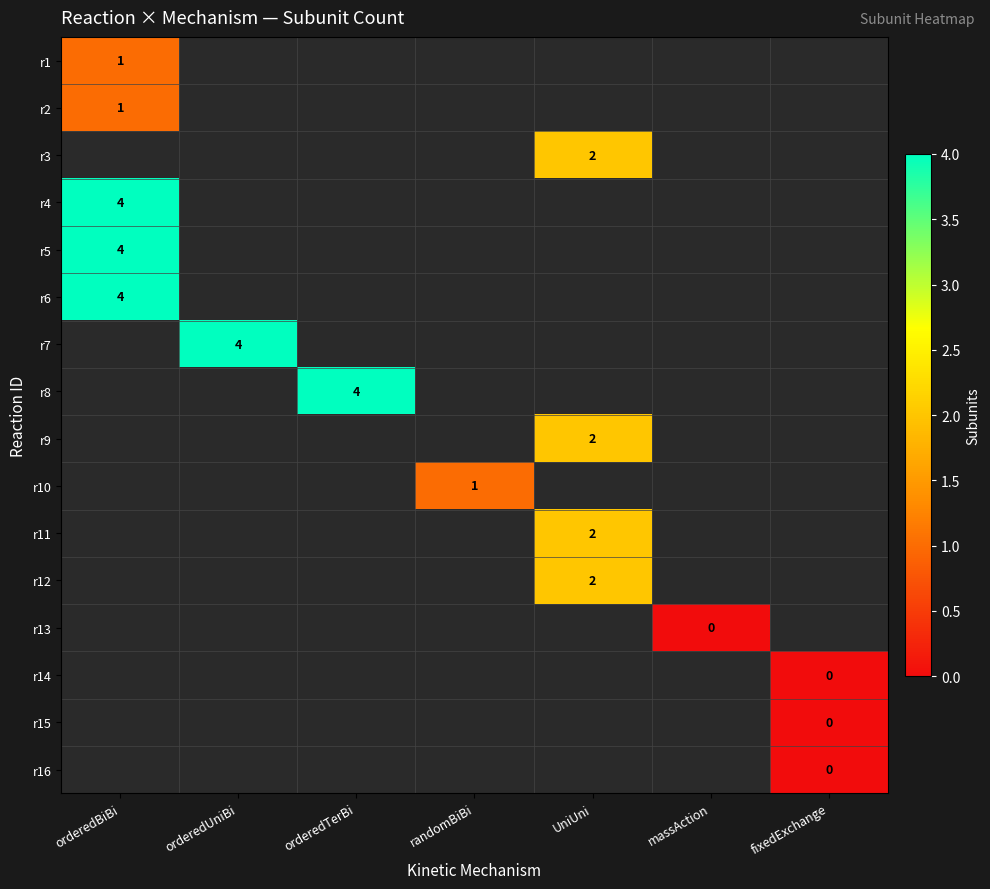

The r4 series shows 4 at orderedBiBi. True or false?

True